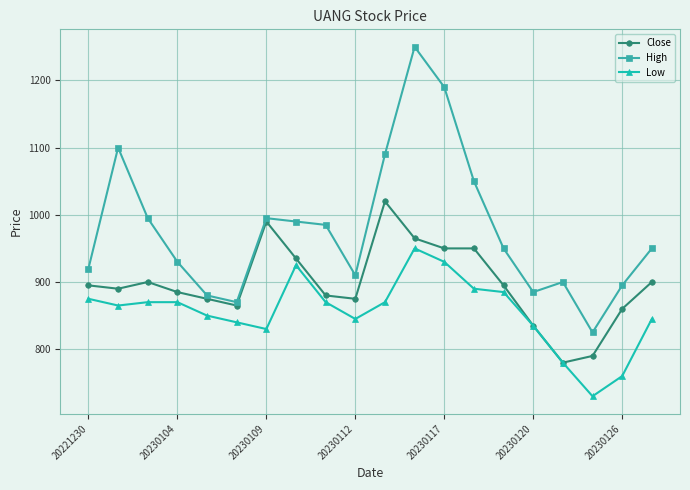

True or false: High and Close intersect in this chart.

False